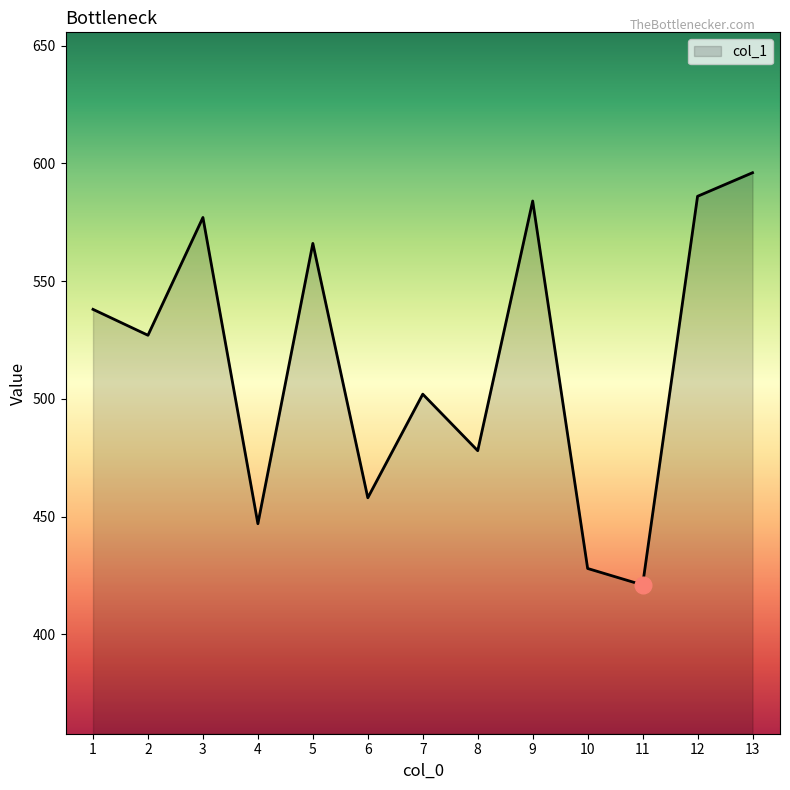

Which label corresponds to the smallest value in the chart?

11